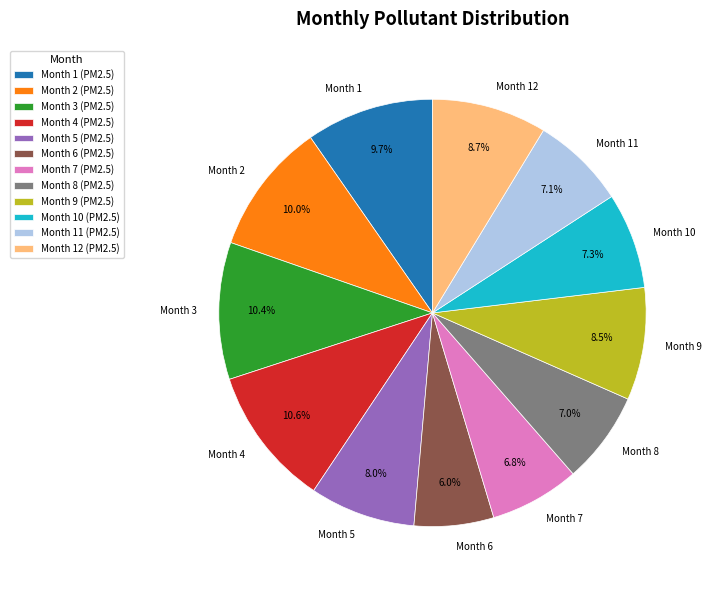

What is the ratio of the value at Month 4 to the value at Month 9?

1.2